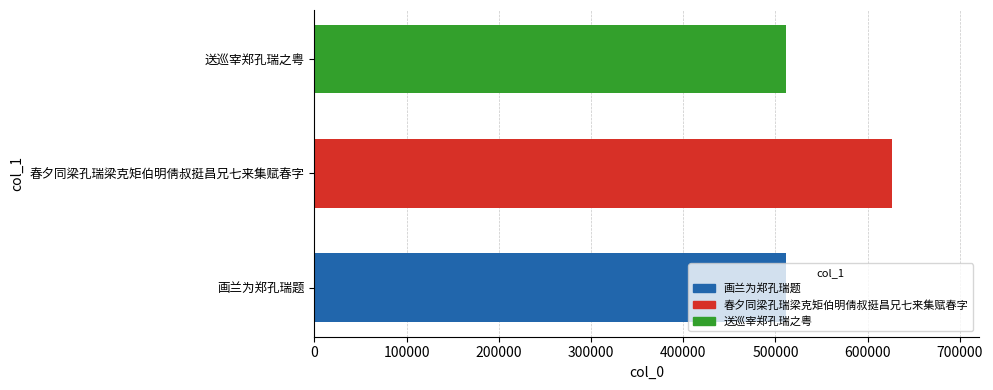

What is the smallest value displayed?

511618